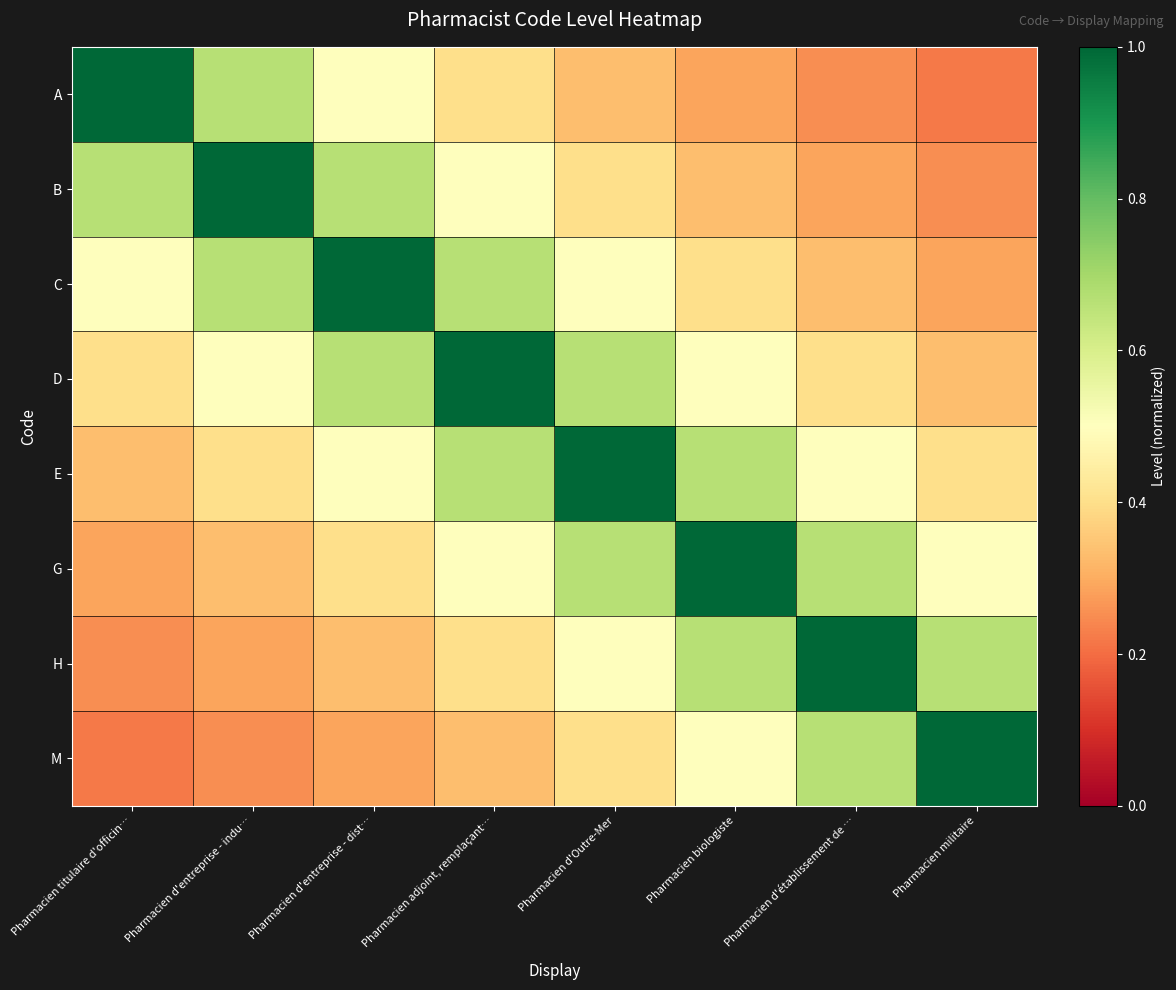

Reading right to left, transcribe all the data shown in this chart.

A: Pharmacien militaire=0.2	Pharmacien d'établissement de …=0.2	Pharmacien biologiste=0.3	Pharmacien d'Outre-Mer=0.3	Pharmacien adjoint, remplaçant…=0.4	Pharmacien d'entreprise - dist…=0.5	Pharmacien d'entreprise - indu…=0.7	Pharmacien titulaire d'officin…=1.0
B: Pharmacien militaire=0.2	Pharmacien d'établissement de …=0.3	Pharmacien biologiste=0.3	Pharmacien d'Outre-Mer=0.4	Pharmacien adjoint, remplaçant…=0.5	Pharmacien d'entreprise - dist…=0.7	Pharmacien d'entreprise - indu…=1.0	Pharmacien titulaire d'officin…=0.7
C: Pharmacien militaire=0.3	Pharmacien d'établissement de …=0.3	Pharmacien biologiste=0.4	Pharmacien d'Outre-Mer=0.5	Pharmacien adjoint, remplaçant…=0.7	Pharmacien d'entreprise - dist…=1.0	Pharmacien d'entreprise - indu…=0.7	Pharmacien titulaire d'officin…=0.5
D: Pharmacien militaire=0.3	Pharmacien d'établissement de …=0.4	Pharmacien biologiste=0.5	Pharmacien d'Outre-Mer=0.7	Pharmacien adjoint, remplaçant…=1.0	Pharmacien d'entreprise - dist…=0.7	Pharmacien d'entreprise - indu…=0.5	Pharmacien titulaire d'officin…=0.4
E: Pharmacien militaire=0.4	Pharmacien d'établissement de …=0.5	Pharmacien biologiste=0.7	Pharmacien d'Outre-Mer=1.0	Pharmacien adjoint, remplaçant…=0.7	Pharmacien d'entreprise - dist…=0.5	Pharmacien d'entreprise - indu…=0.4	Pharmacien titulaire d'officin…=0.3
G: Pharmacien militaire=0.5	Pharmacien d'établissement de …=0.7	Pharmacien biologiste=1.0	Pharmacien d'Outre-Mer=0.7	Pharmacien adjoint, remplaçant…=0.5	Pharmacien d'entreprise - dist…=0.4	Pharmacien d'entreprise - indu…=0.3	Pharmacien titulaire d'officin…=0.3
H: Pharmacien militaire=0.7	Pharmacien d'établissement de …=1.0	Pharmacien biologiste=0.7	Pharmacien d'Outre-Mer=0.5	Pharmacien adjoint, remplaçant…=0.4	Pharmacien d'entreprise - dist…=0.3	Pharmacien d'entreprise - indu…=0.3	Pharmacien titulaire d'officin…=0.2
M: Pharmacien militaire=1.0	Pharmacien d'établissement de …=0.7	Pharmacien biologiste=0.5	Pharmacien d'Outre-Mer=0.4	Pharmacien adjoint, remplaçant…=0.3	Pharmacien d'entreprise - dist…=0.3	Pharmacien d'entreprise - indu…=0.2	Pharmacien titulaire d'officin…=0.2